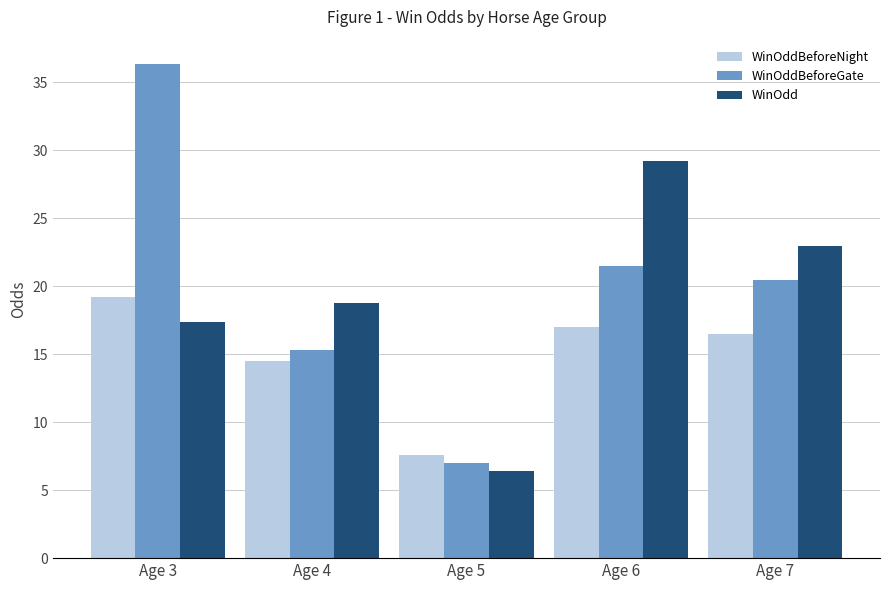

What is the average value of the WinOdd series?

19.0